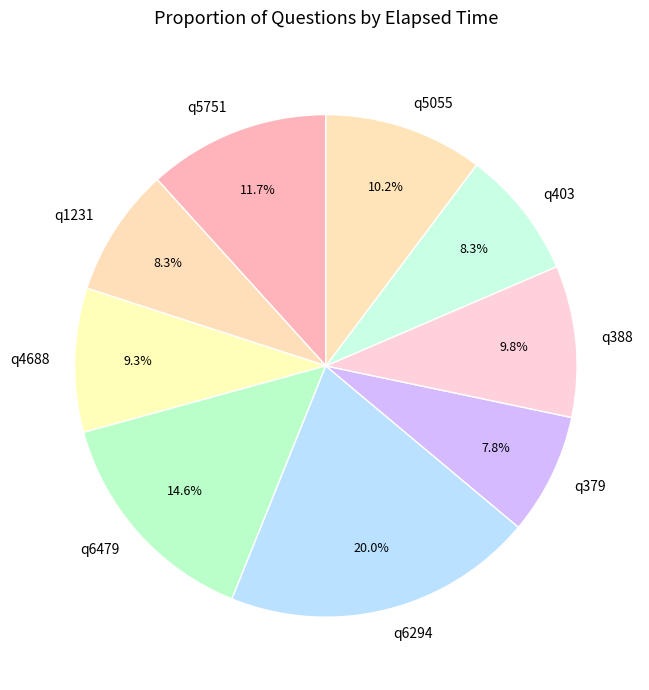

What percentage is the q6294 slice, to the nearest percent?

20%